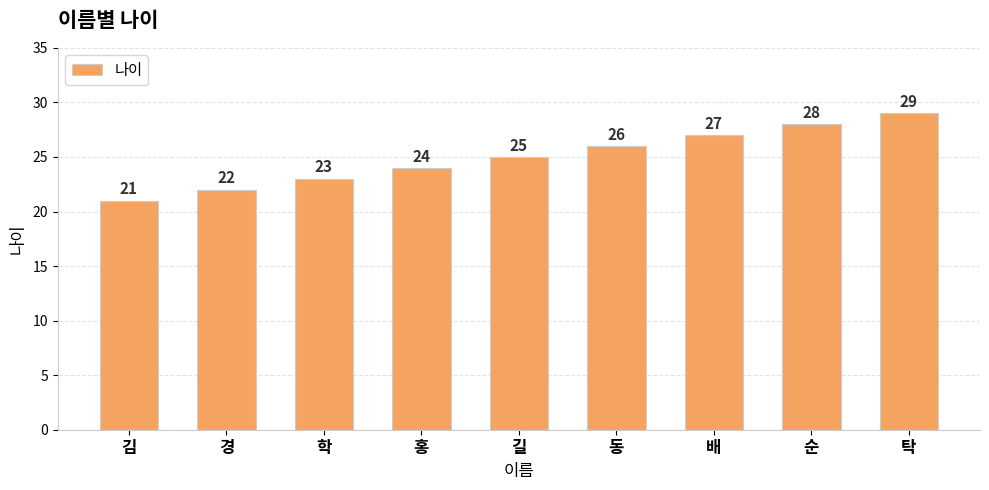

Reading left to right, transcribe all the data shown in this chart.

김=21	경=22	학=23	홍=24	길=25	동=26	배=27	순=28	탁=29